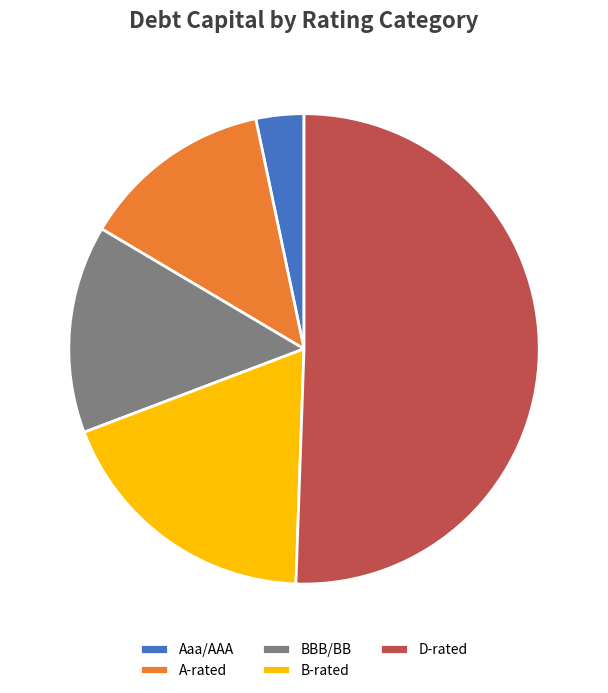

How many slices are in this pie chart?

5